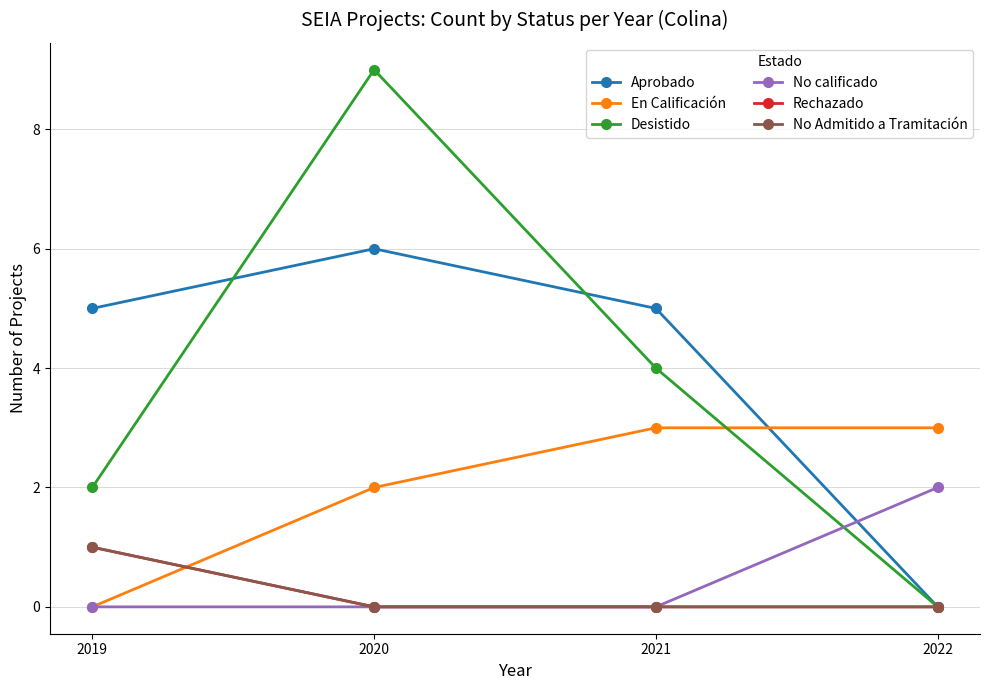

Reading right to left, extract all data points from this chart.

Aprobado: 0	5	6	5
En Calificación: 3	3	2	0
Desistido: 0	4	9	2
No calificado: 2	0	0	0
Rechazado: 0	0	0	1
No Admitido a Tramitación: 0	0	0	1